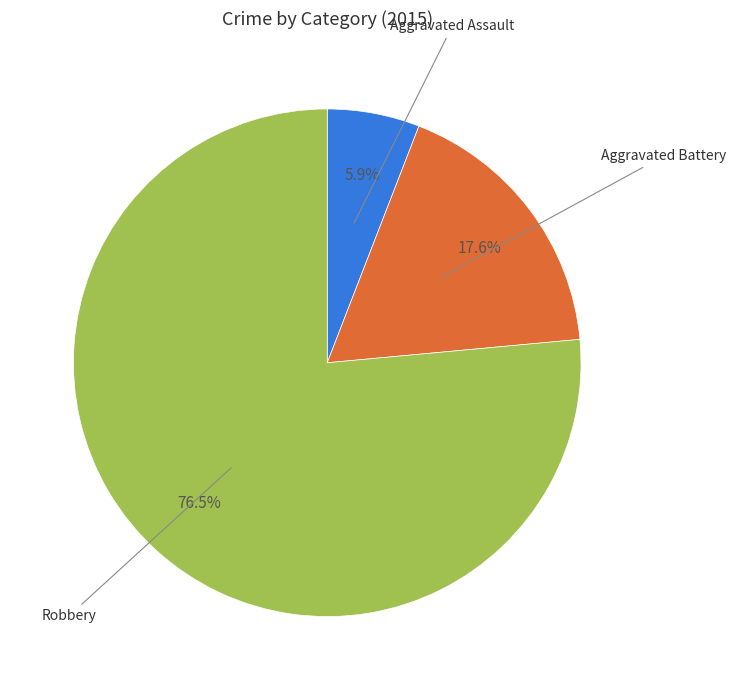

Does any single category account for the majority?

Yes